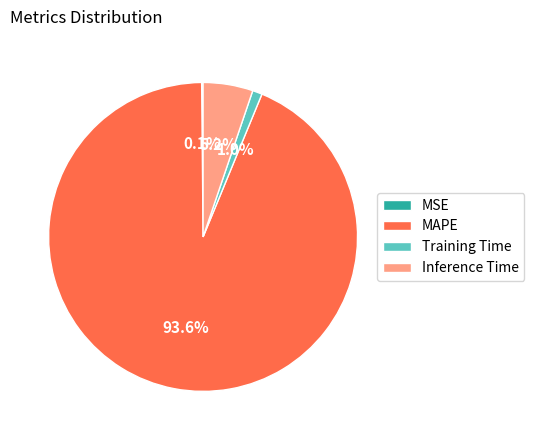

What portion of the pie excludes Inference Time?

94.8%